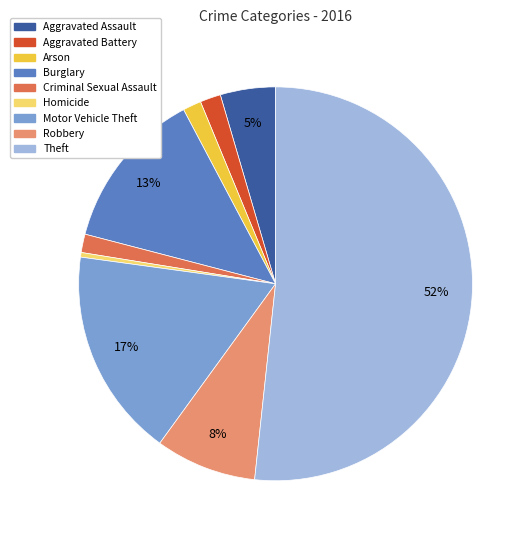

True or false: Robbery accounts for 3% of the total.

False